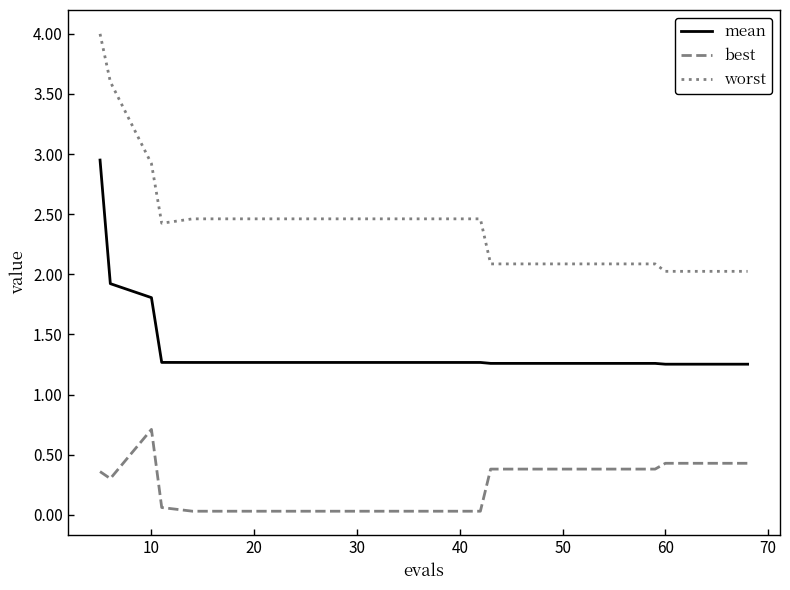

What is the lowest value of the worst series?

2.0